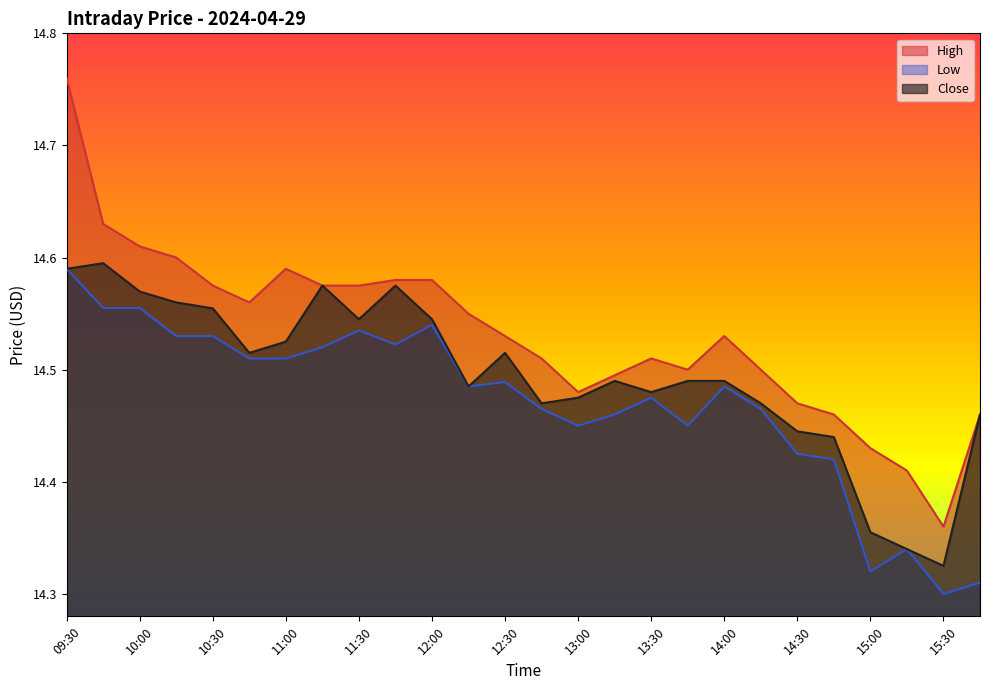

Which series has the widest spread of values?

High